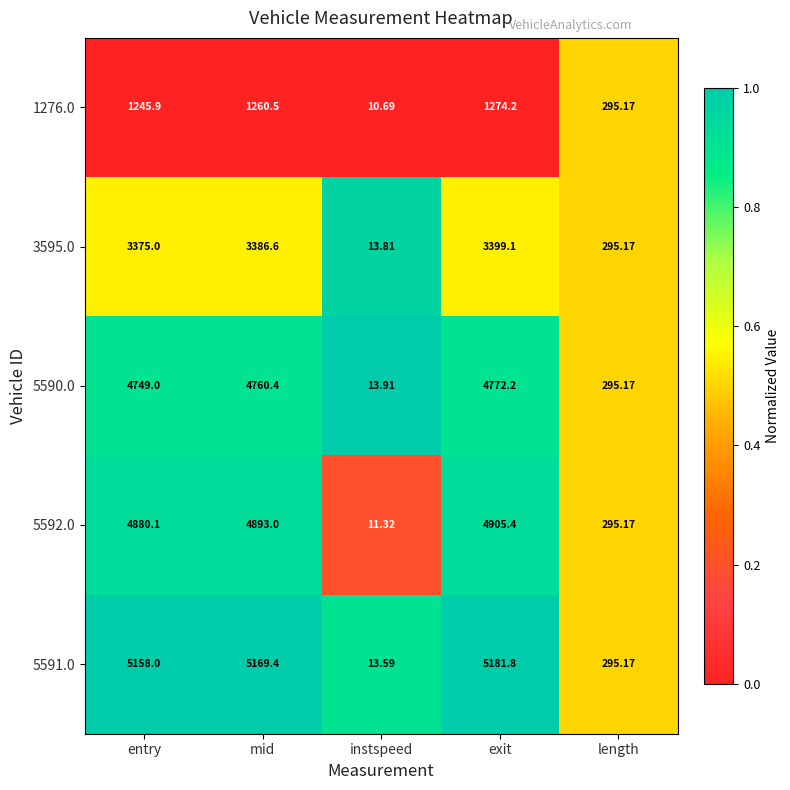

What is the spread (max minus min) of values at entry?

3912.1